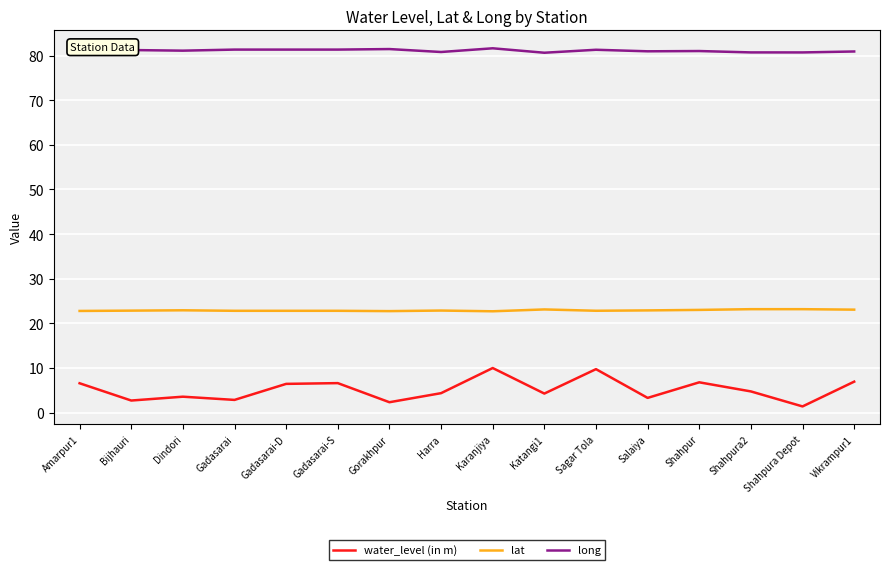

True or false: lat and water_level (in m) intersect in this chart.

False